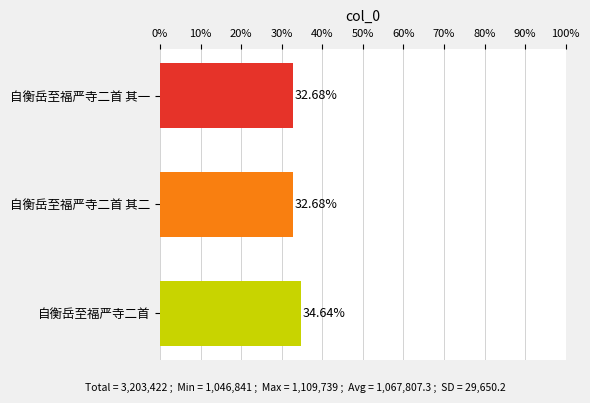

What is the sum of all values?

100.0